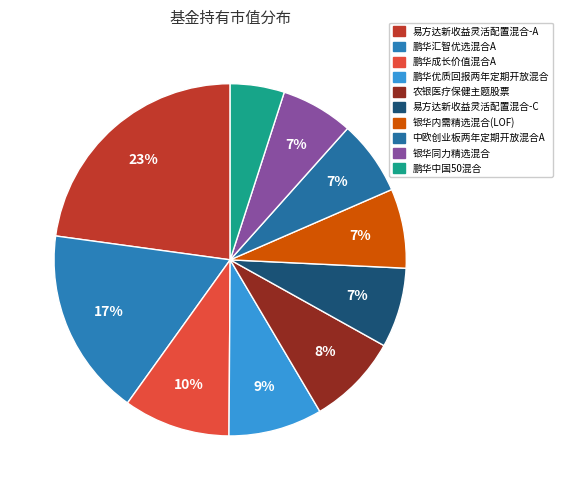

Does 鹏华成长价值混合A account for over 50% of the chart?

No